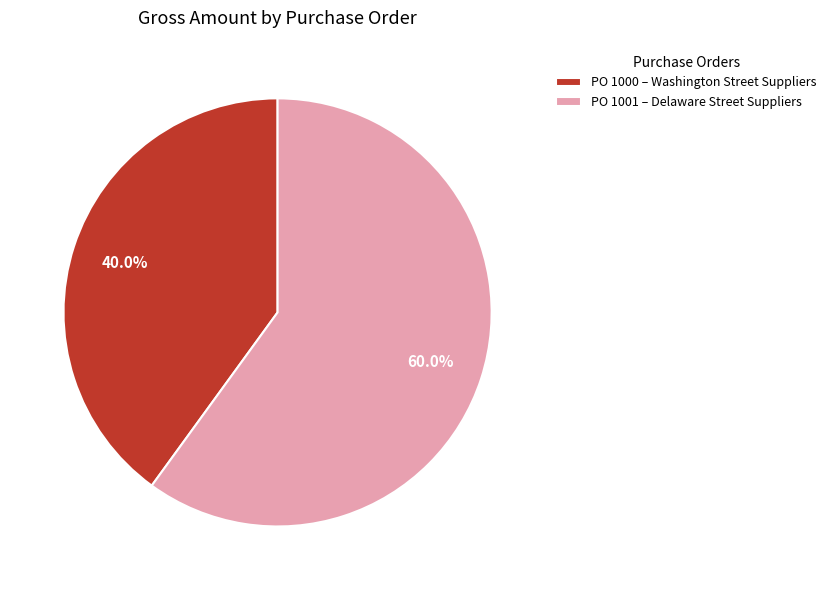

Which category accounts for the majority?

PO 1001 – Delaware Street Suppliers